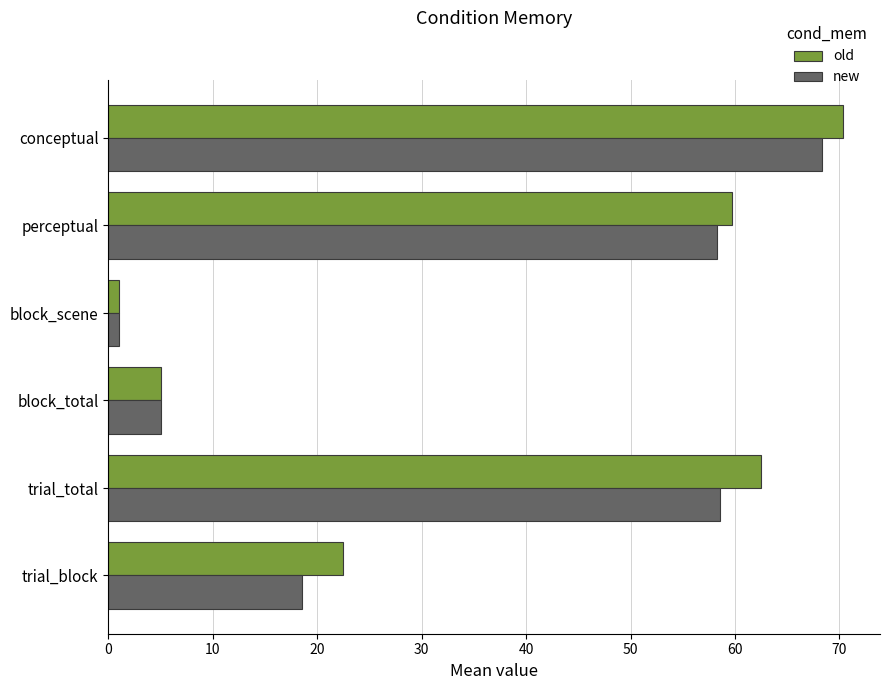

What is the average value of the new series?

34.9